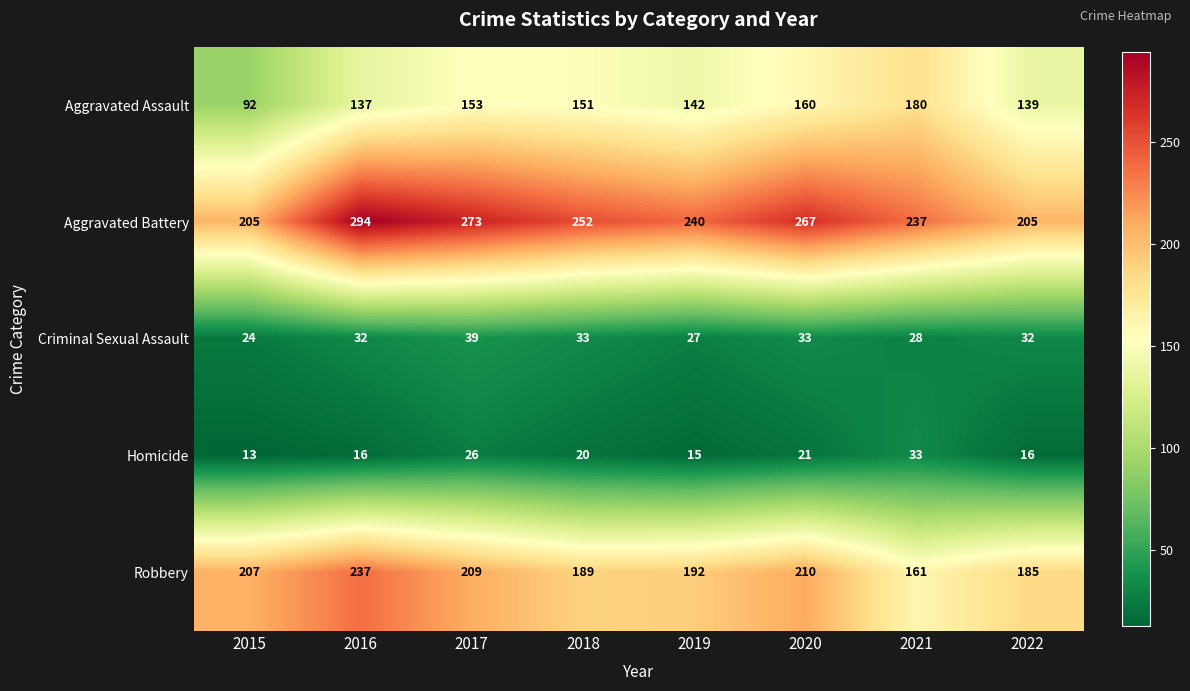

Which series has the widest spread of values?

Aggravated Battery